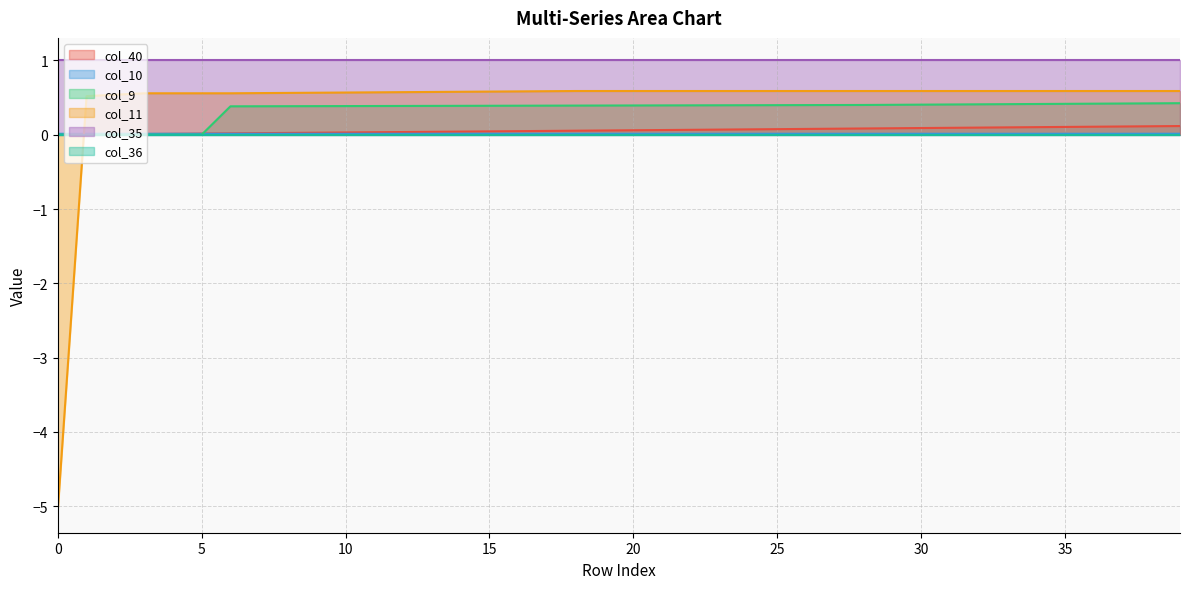

What is the spread (max minus min) of values at 25?

1.0